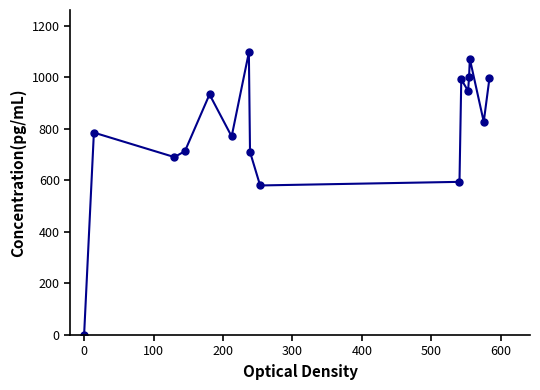

How many data points are less than 827?

8